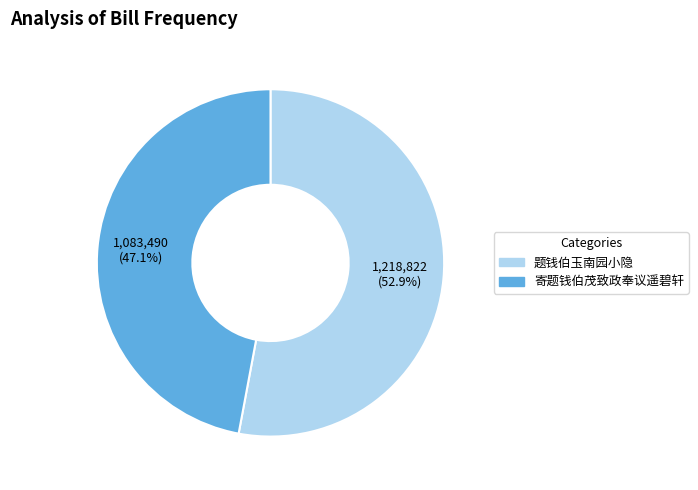

Is 题钱伯玉南园小隐 the majority of the pie?

Yes